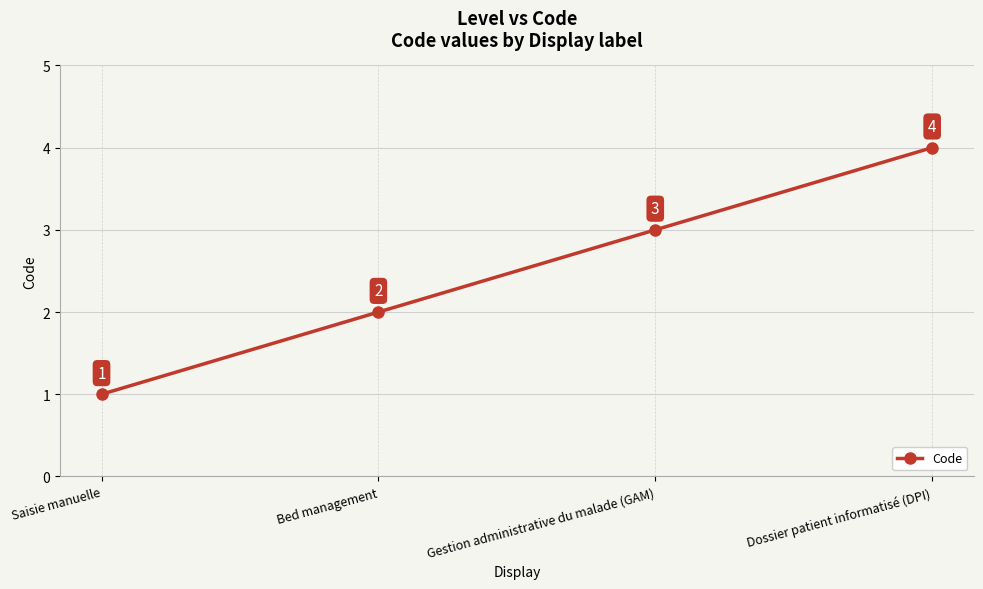

What is the sum of all values?

10